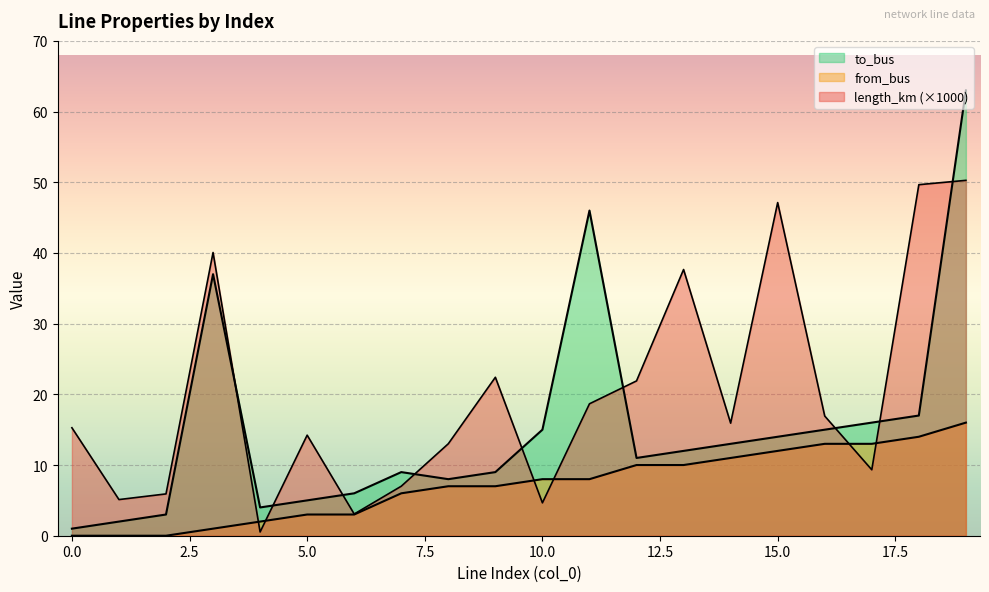

True or false: from_bus has a value of 7.0 at 9.

True